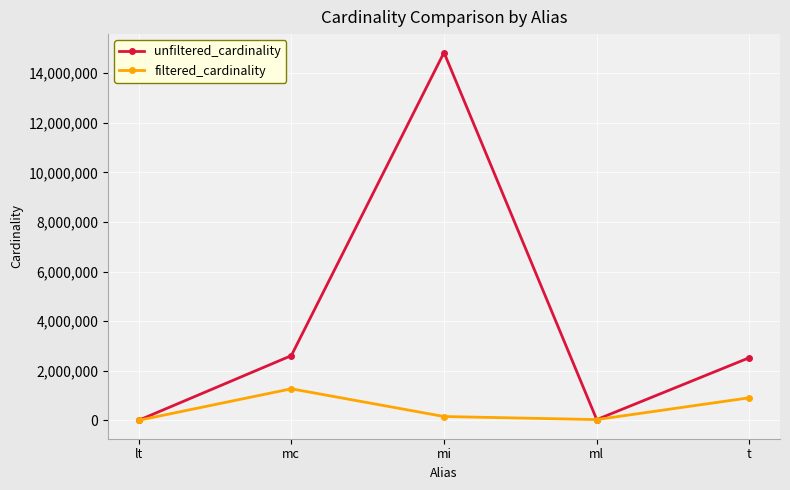

At which label does filtered_cardinality first exceed 153897?

mc